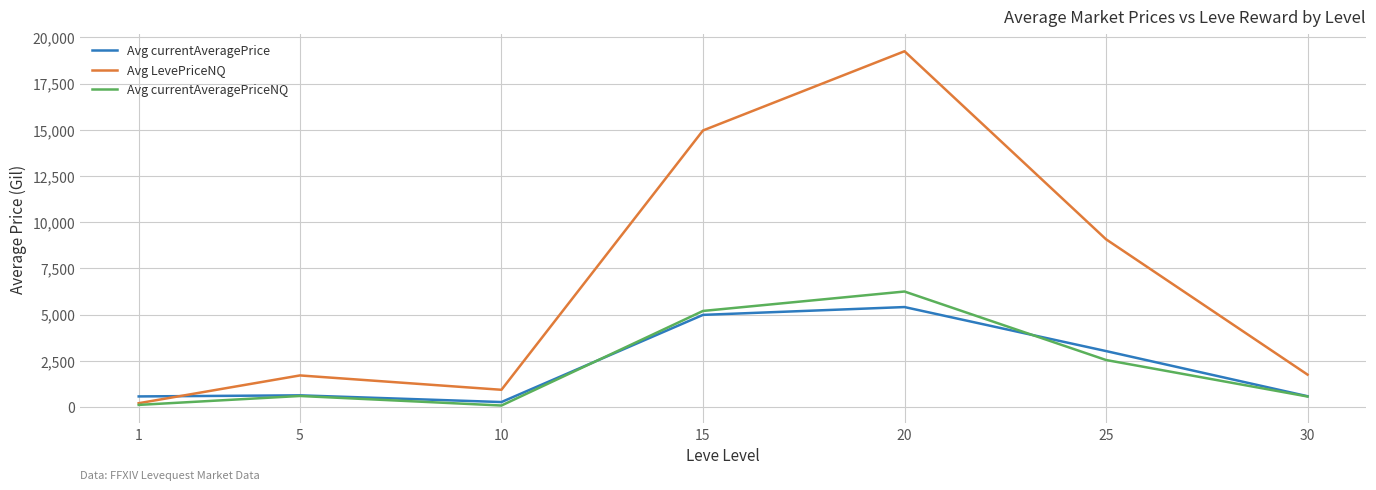

What is the maximum value shown in the chart?

19249.8